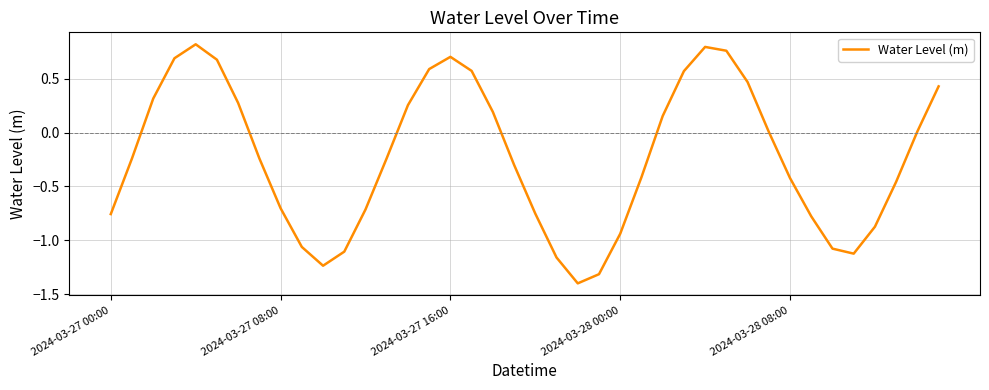

What is the minimum value shown in the chart?

-1.4